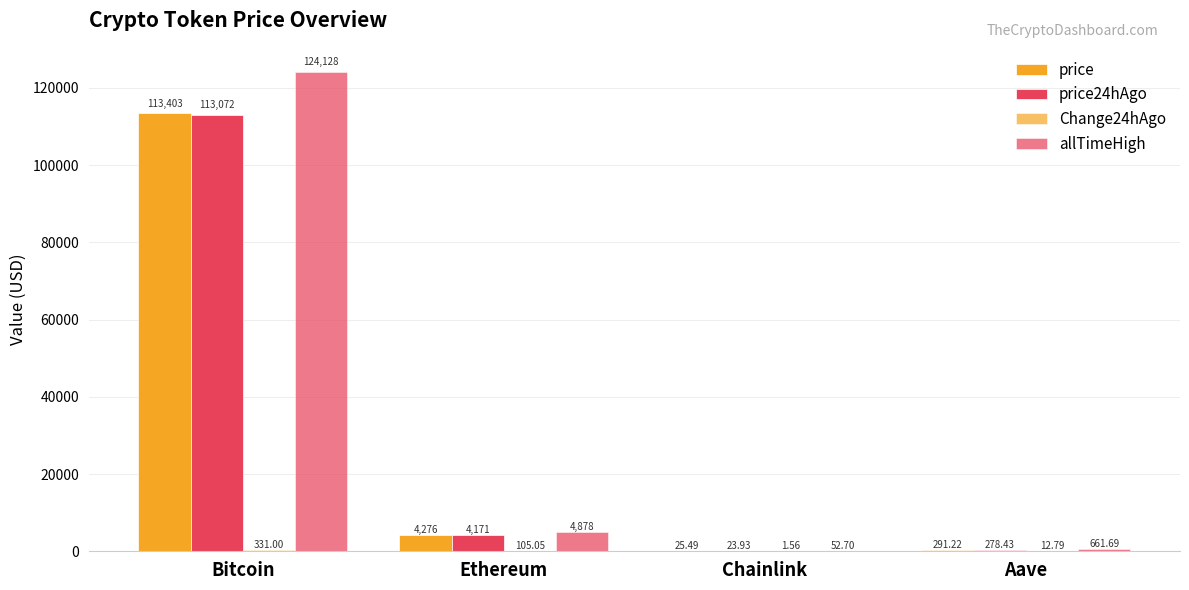

Reading left to right, list all the values displayed in this chart.

price: Bitcoin=113403.0	Ethereum=4276.0	Chainlink=25.5	Aave=291.2
price24hAgo: Bitcoin=113072.0	Ethereum=4170.9	Chainlink=23.9	Aave=278.4
Change24hAgo: Bitcoin=331.0	Ethereum=105.0	Chainlink=1.6	Aave=12.8
allTimeHigh: Bitcoin=124128.0	Ethereum=4878.3	Chainlink=52.7	Aave=661.7